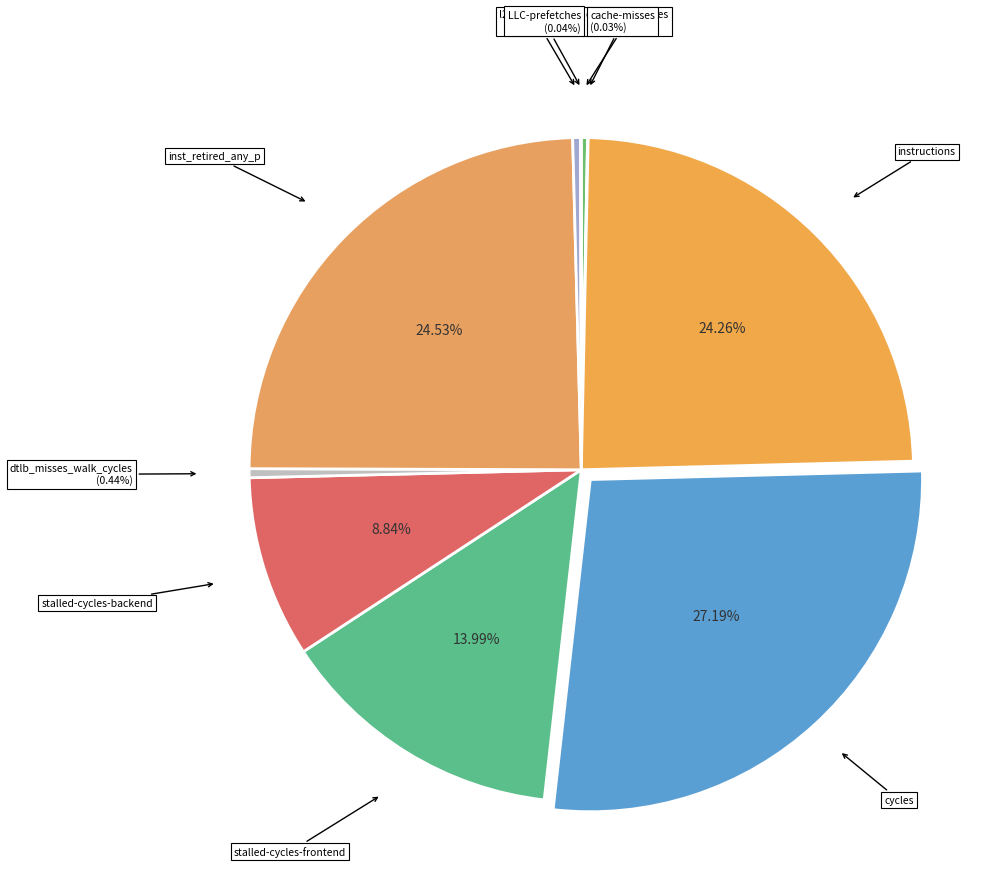

To the nearest percent, what is the average slice percentage?

10%